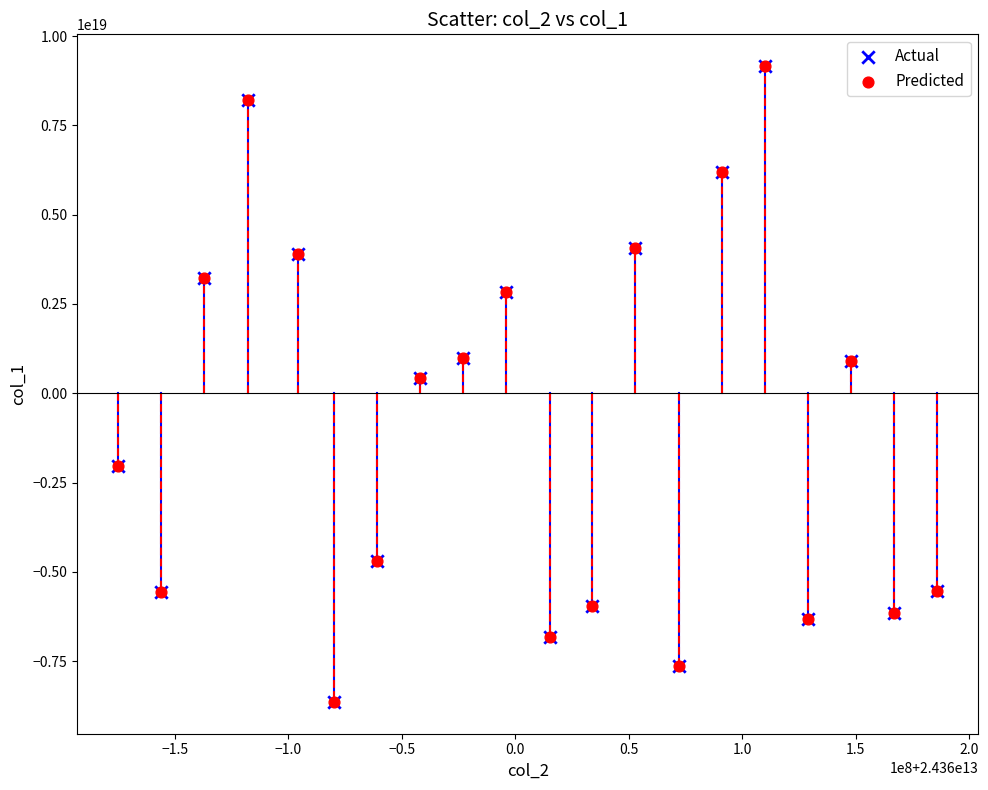

What are all the series names shown in the legend?

Actual, Predicted